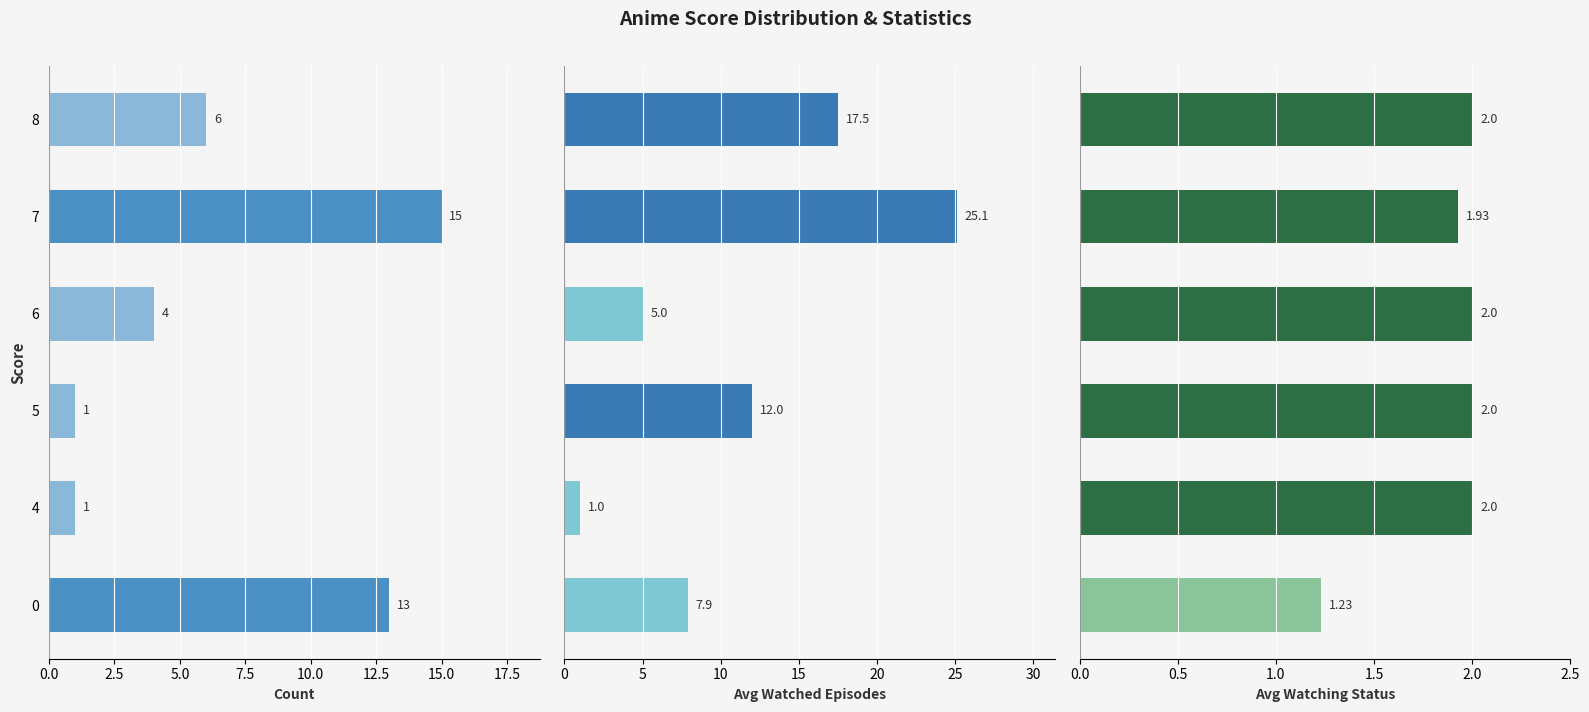

What is the value of the avg_watched_episodes bar at the 2nd from the left?

1.0